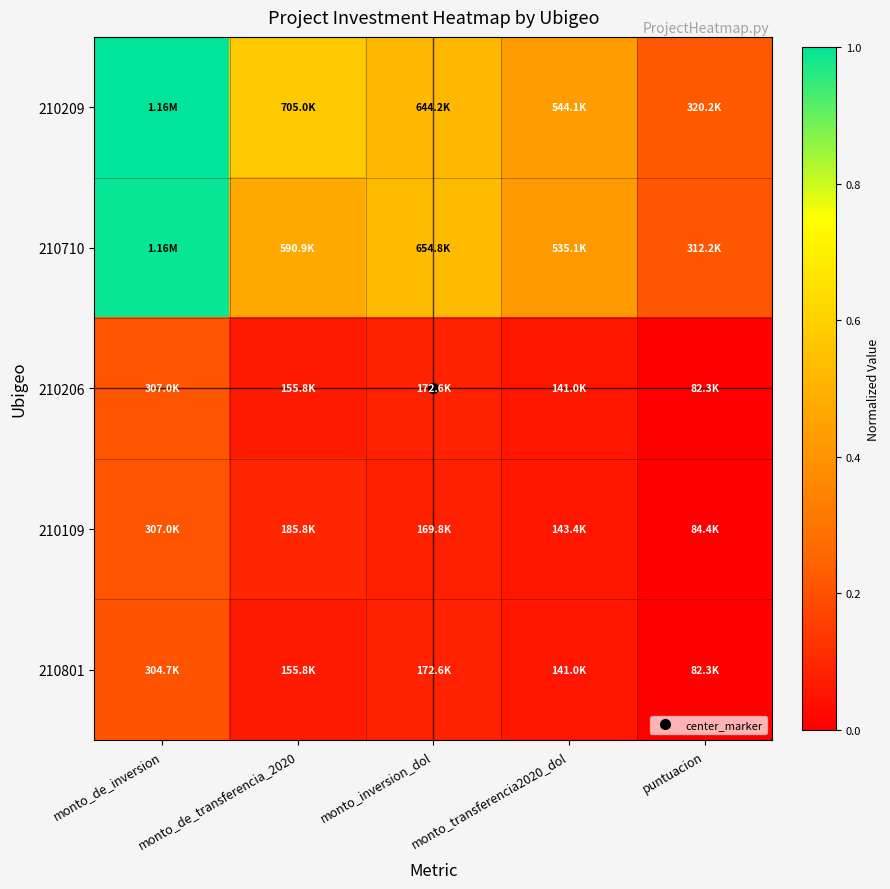

What is the maximum value shown in the chart?

1.0